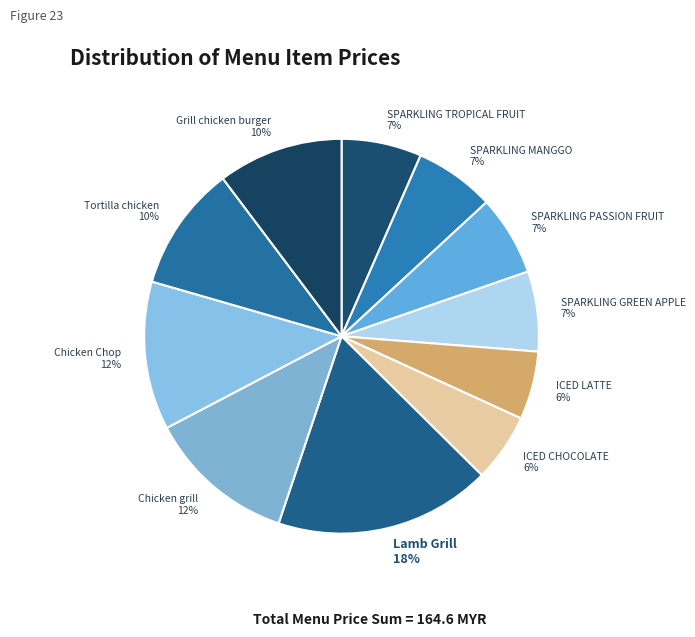

Is there a majority slice in this chart?

No